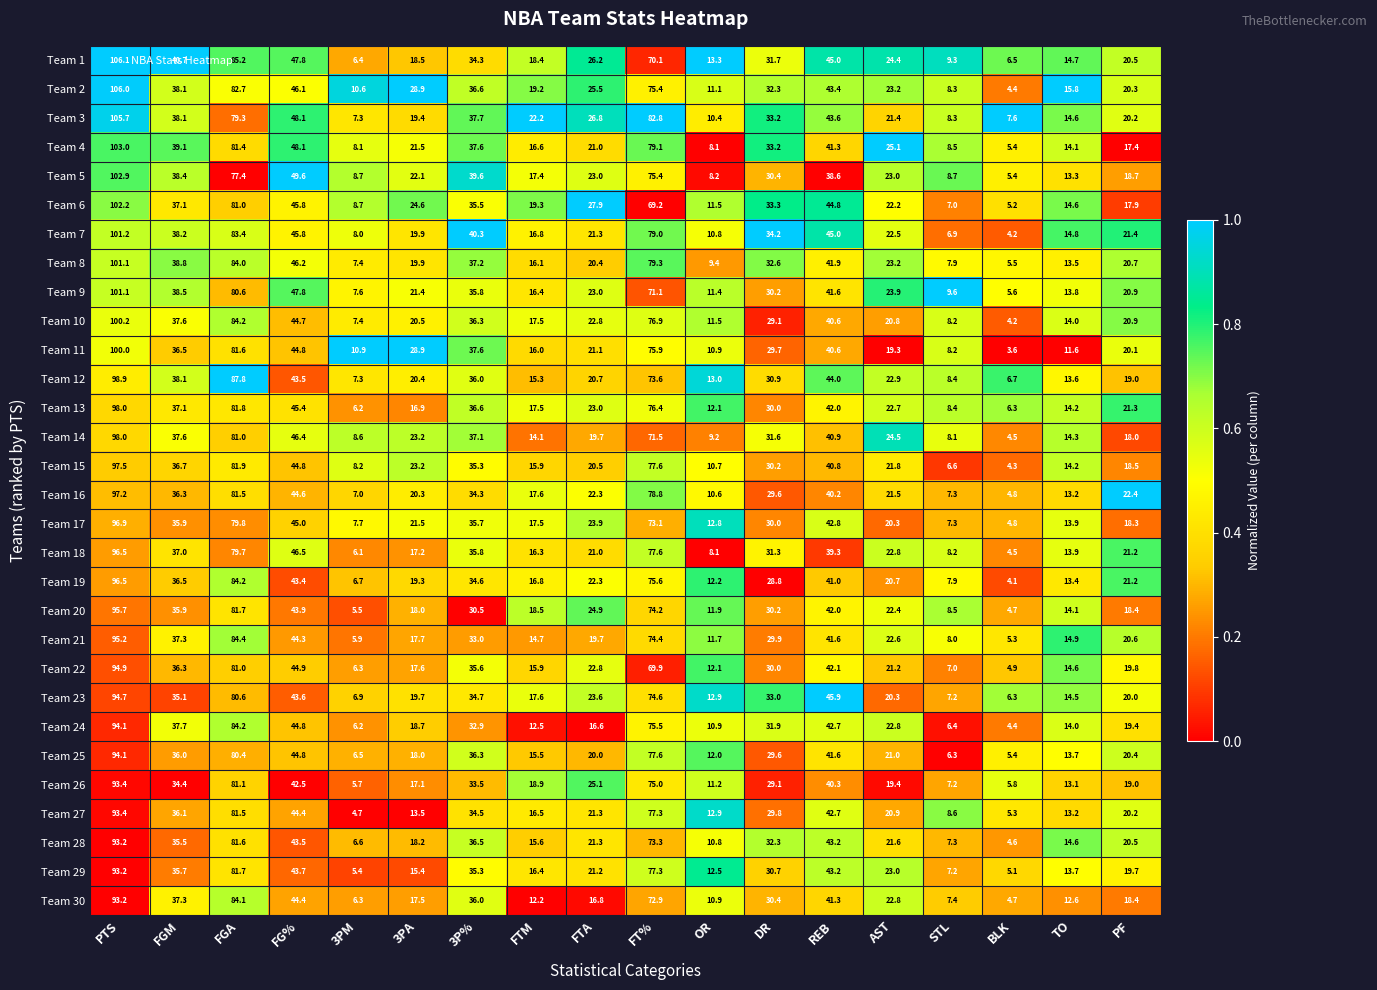

What is the difference between the maximum and minimum values in the Team 2 series?

101.6